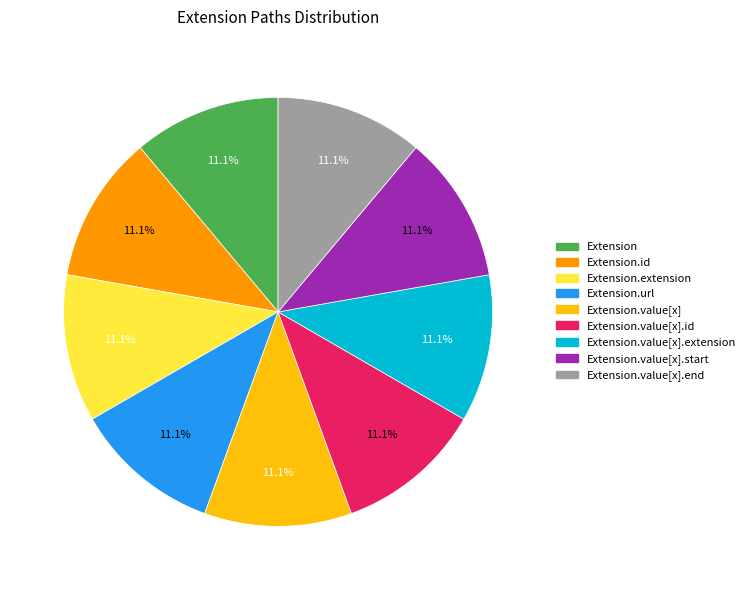

Is there a majority slice in this chart?

No